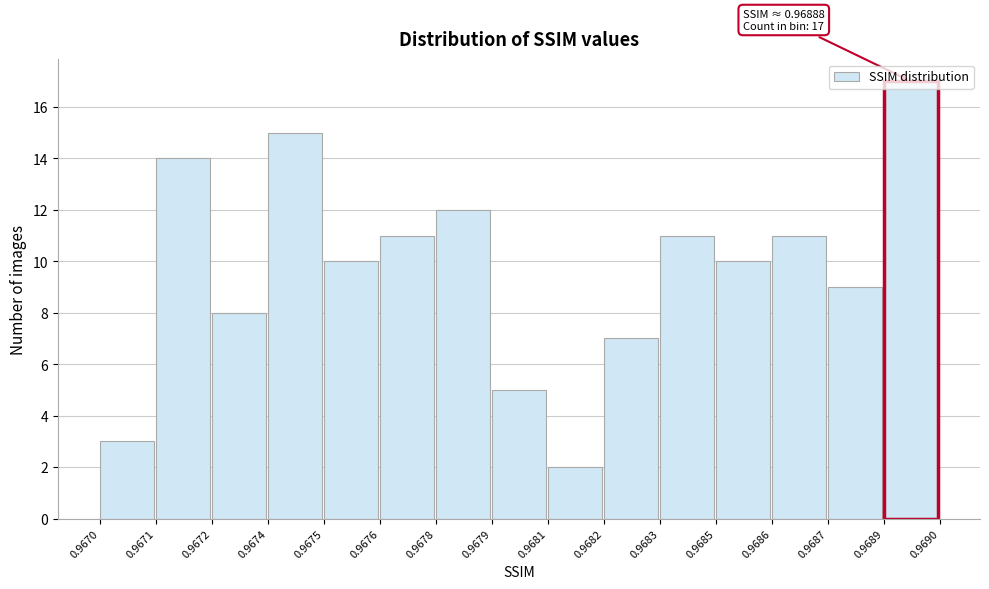

What is the difference between the maximum and second lowest values?

14